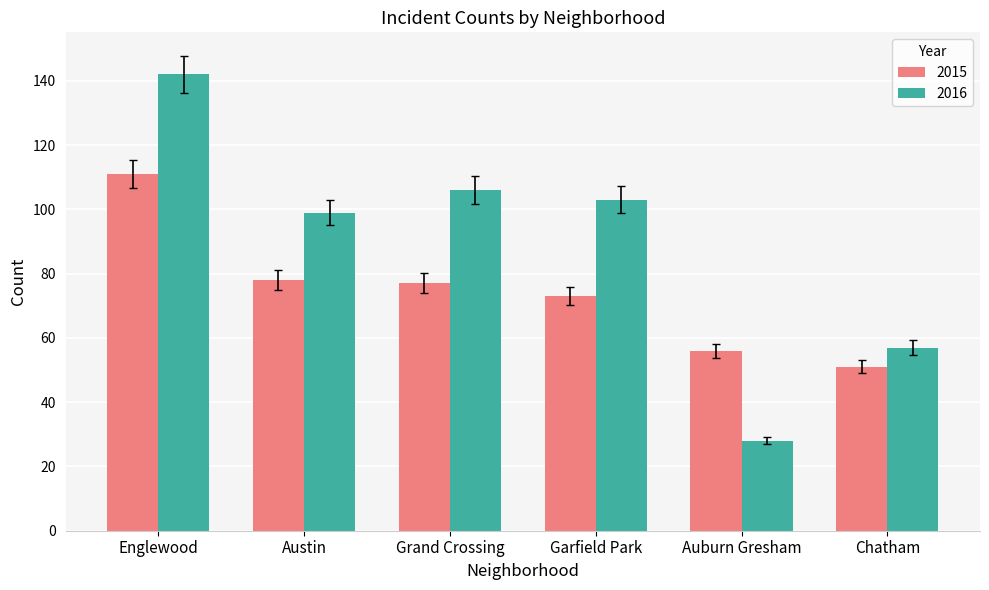

How many groups of bars are there?

6